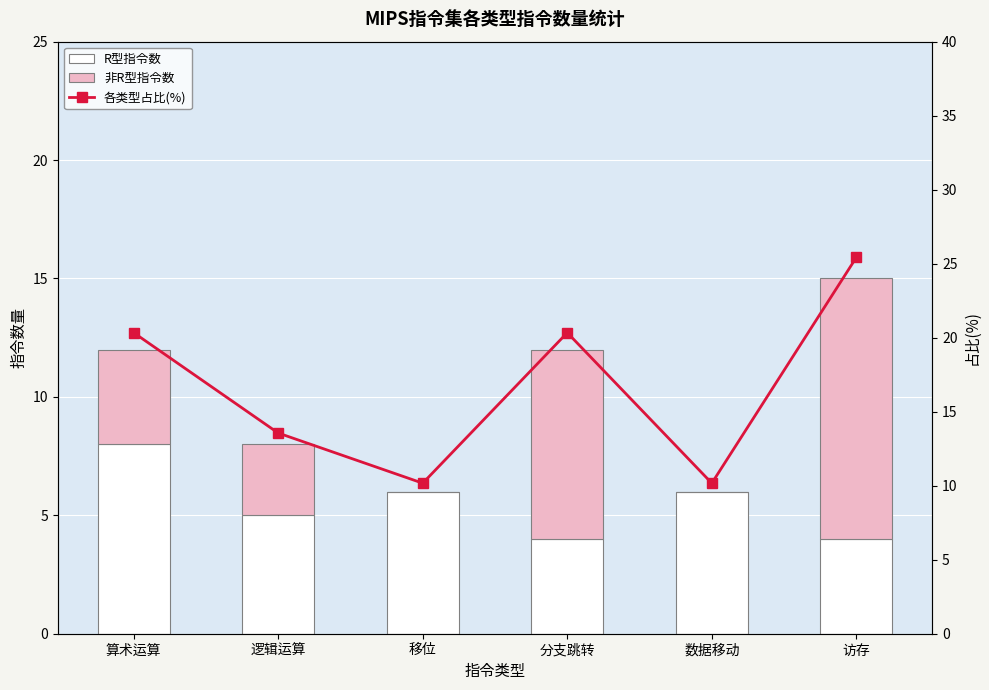

Which has a higher value, 移位 or 数据移动?

移位